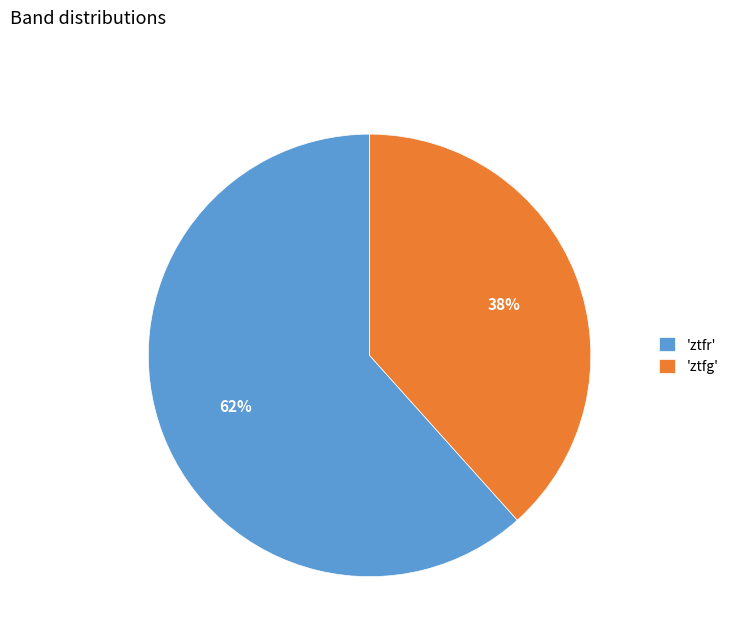

Count the number of slices in the pie.

2